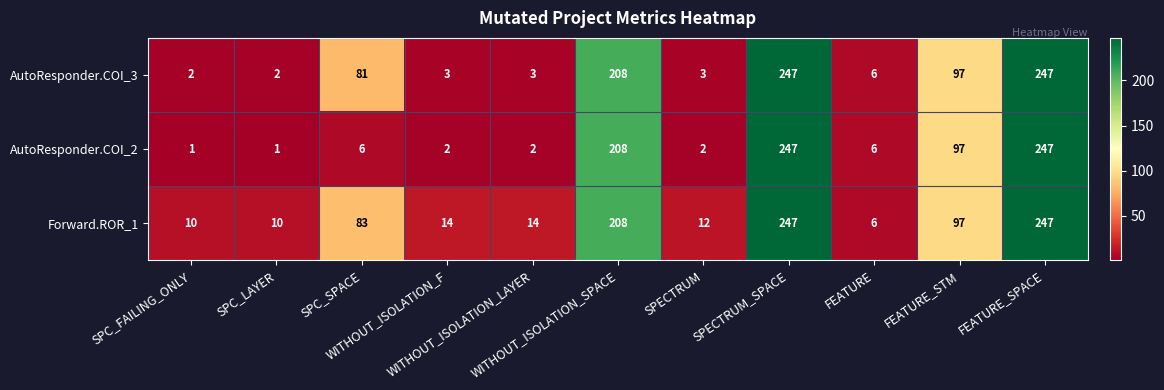

List the series in order of their overall mean, lowest first.

AutoResponder.COI_2, AutoResponder.COI_3, Forward.ROR_1